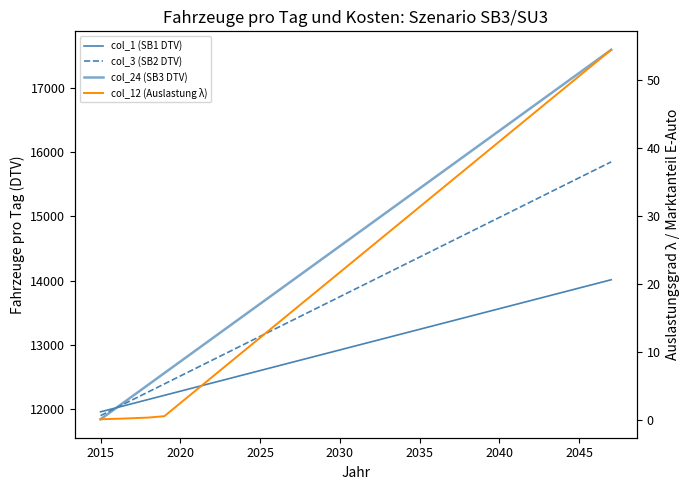

What is the average value of the col_3 (SB2 DTV) series?

13874.2